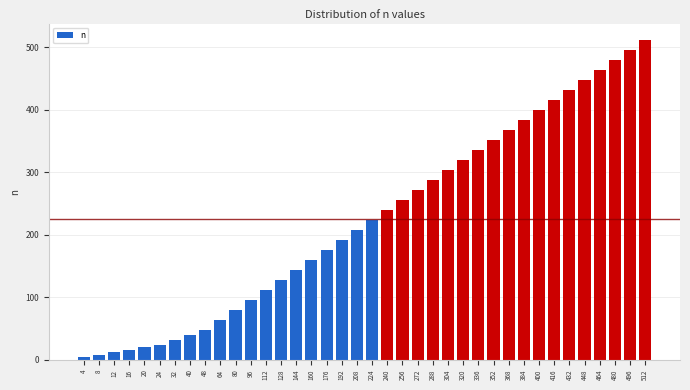

What is the sum of all values?

8556